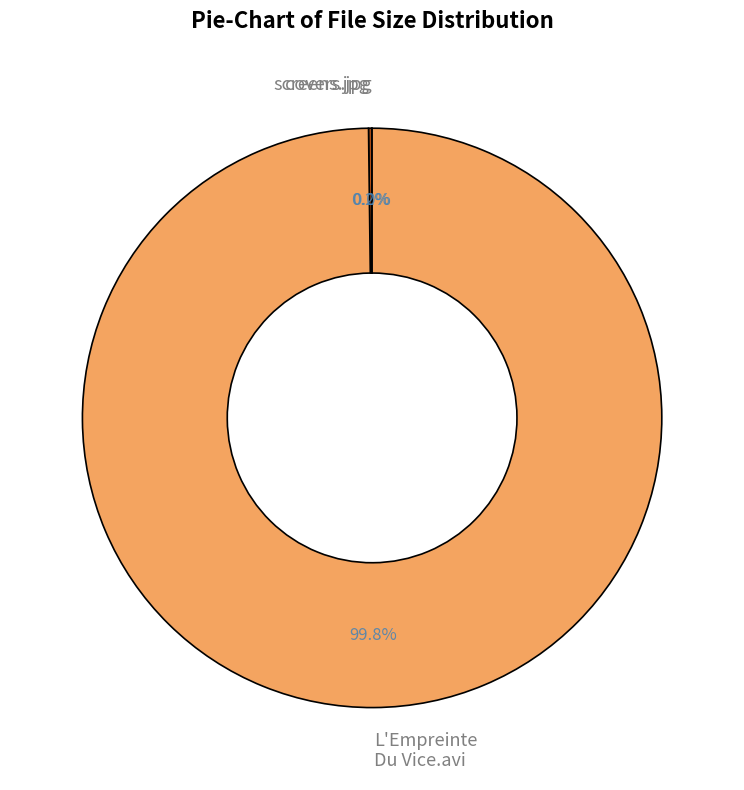

Which slice is the largest?

L'Empreinte Du Vice.avi